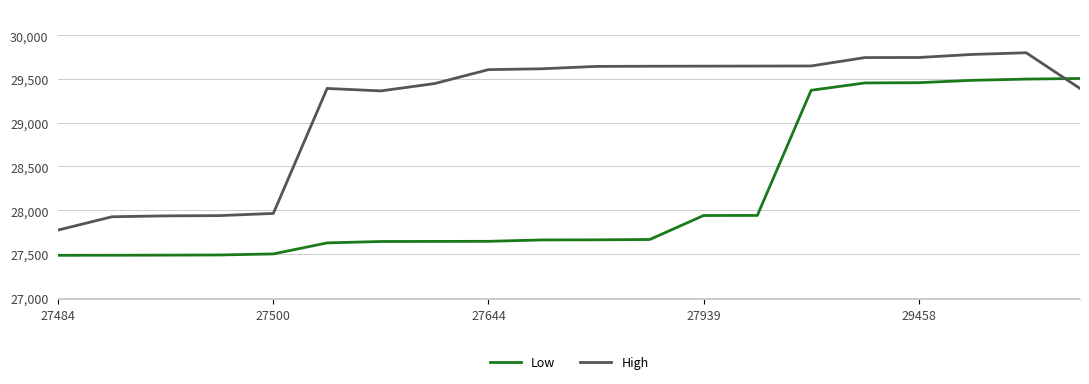

Which series has the largest total across all categories?

High